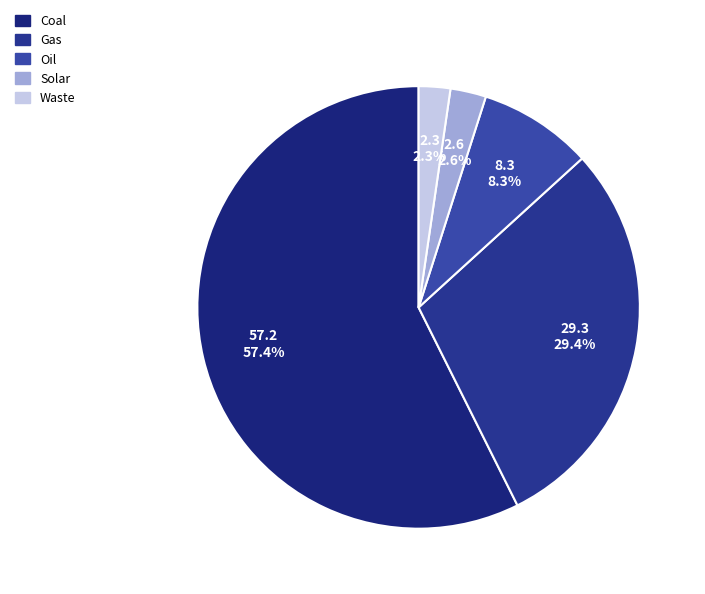

Is there any slice that represents more than half of the pie?

Yes